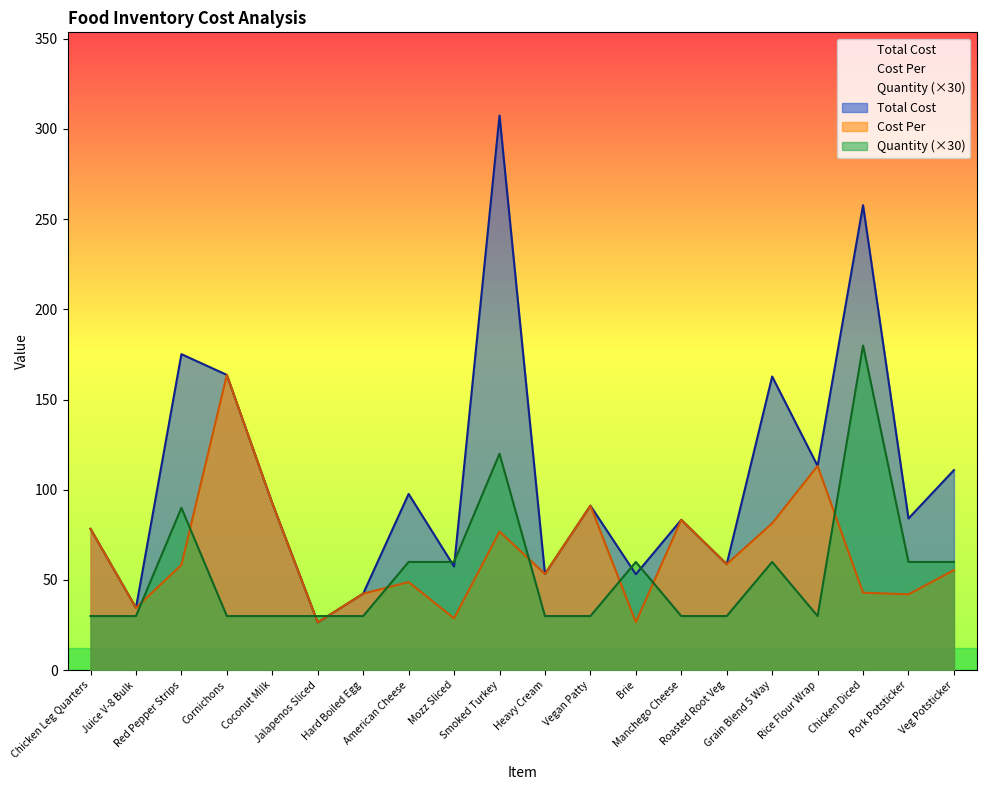

The Total Cost series shows 53.4 at Heavy Cream. True or false?

True